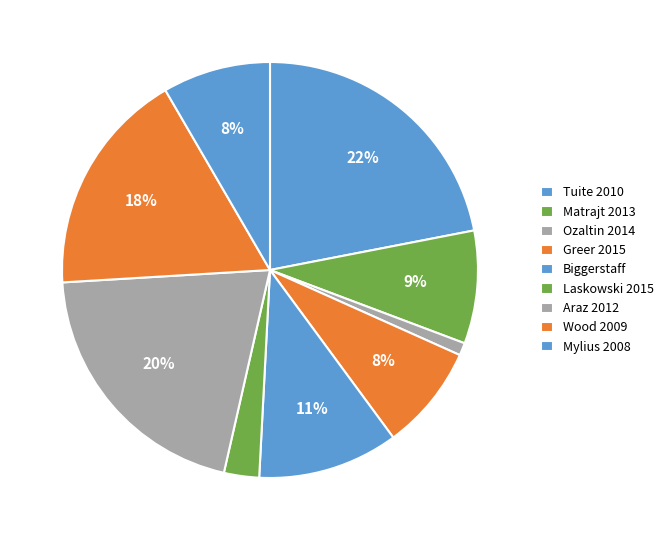

To the nearest percent, what portion does Tuite 2010 represent?

22%